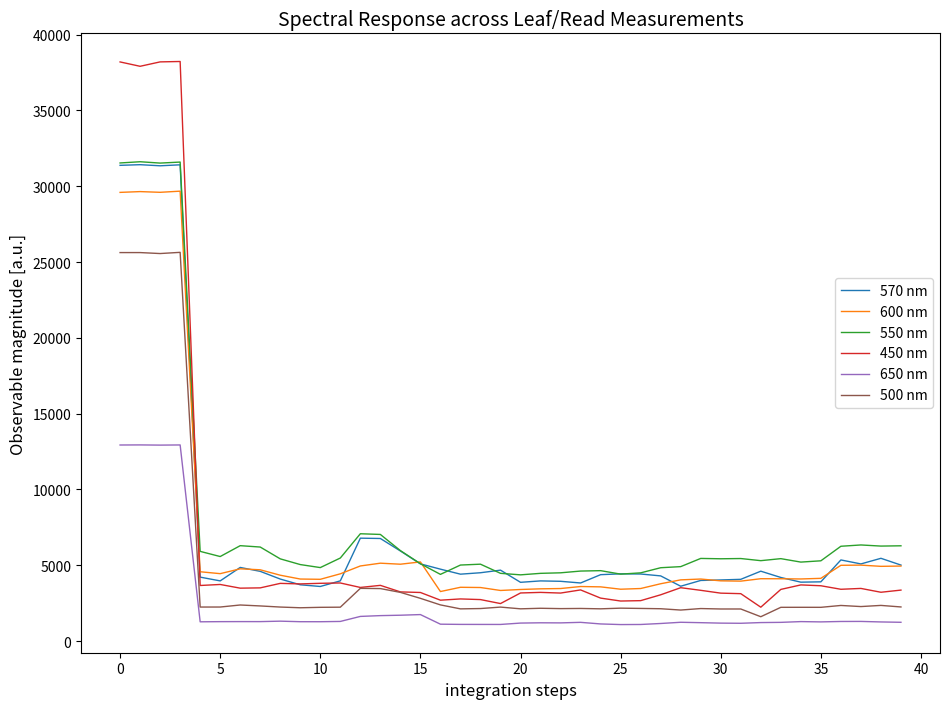

What is the lowest value of the 550 nm series?

4365.1